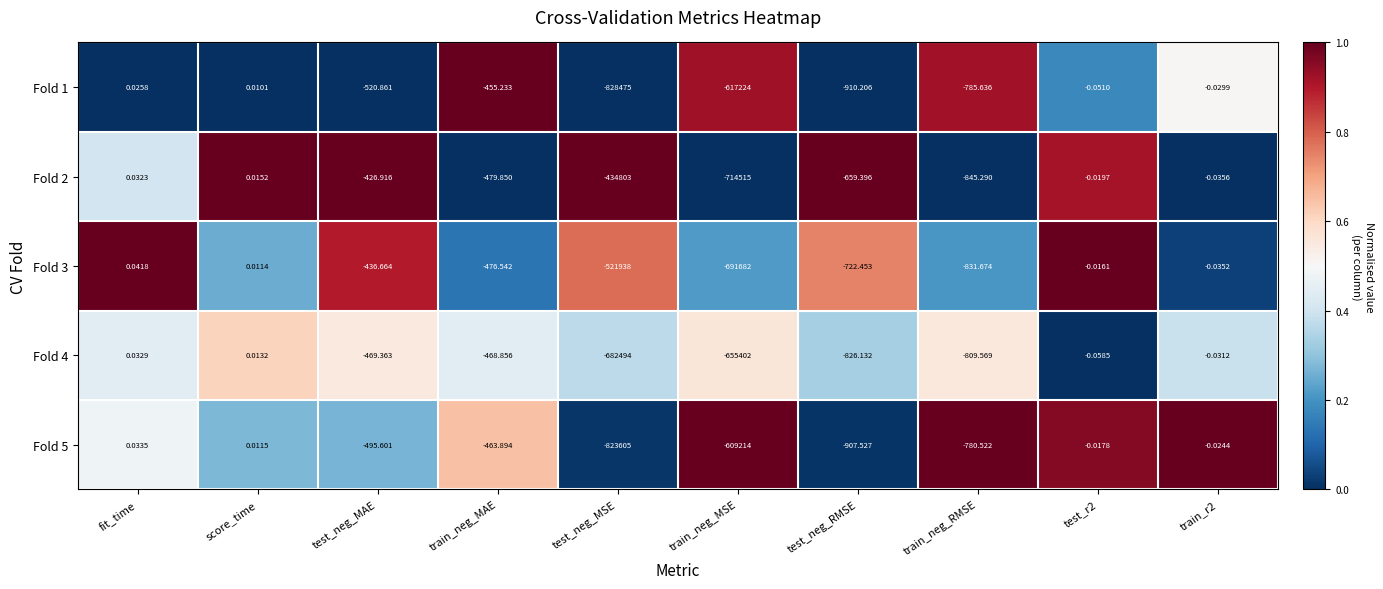

Which series has the largest range (max minus min)?

Fold 1